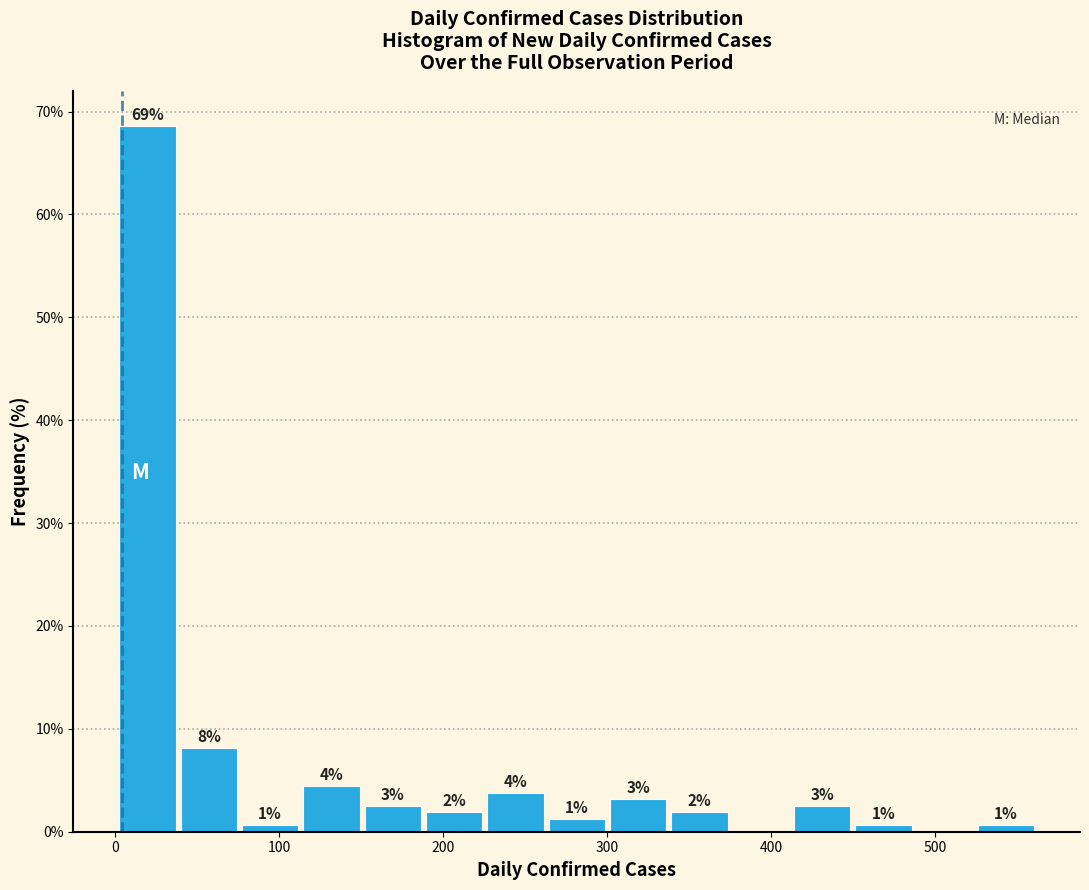

Around what value on the x-axis is the tallest bar? Give the approximate position of its centre, as read against the axis.

20